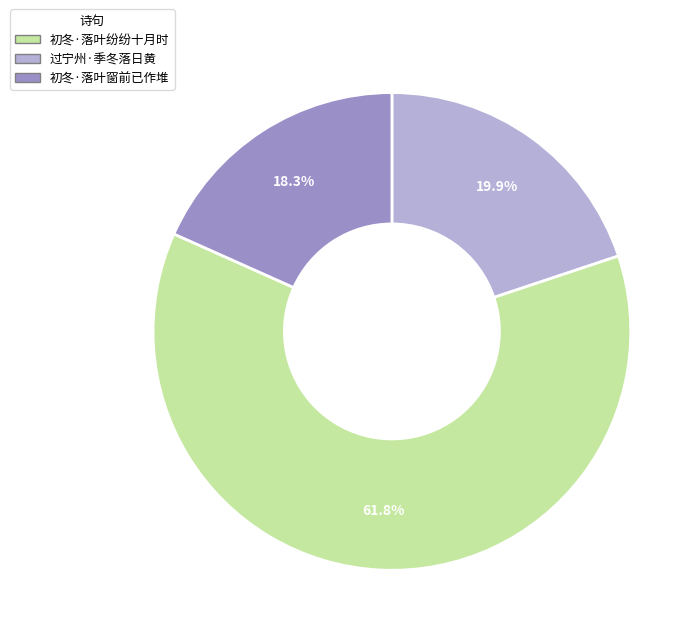

Combined, do 过宁州·季冬落日黄 and 初冬·落叶窗前已作堆 account for over 50%?

Yes